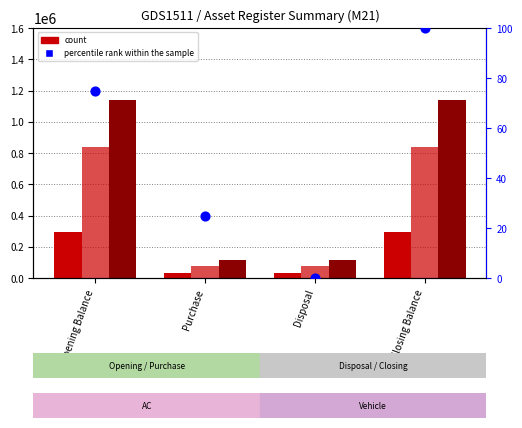

What is the total value across all series at Opening Balance?

2275075